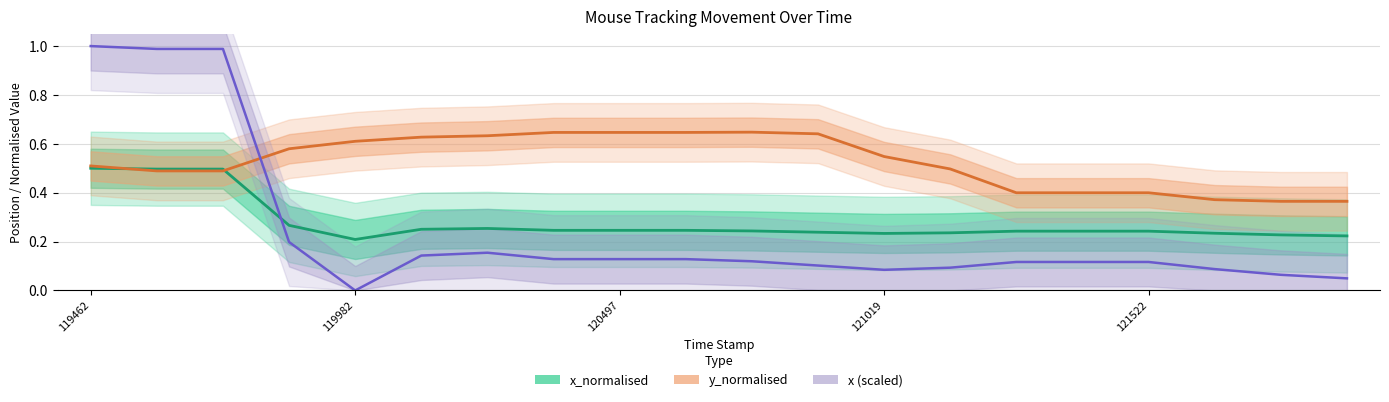

How many series are shown in this chart?

3